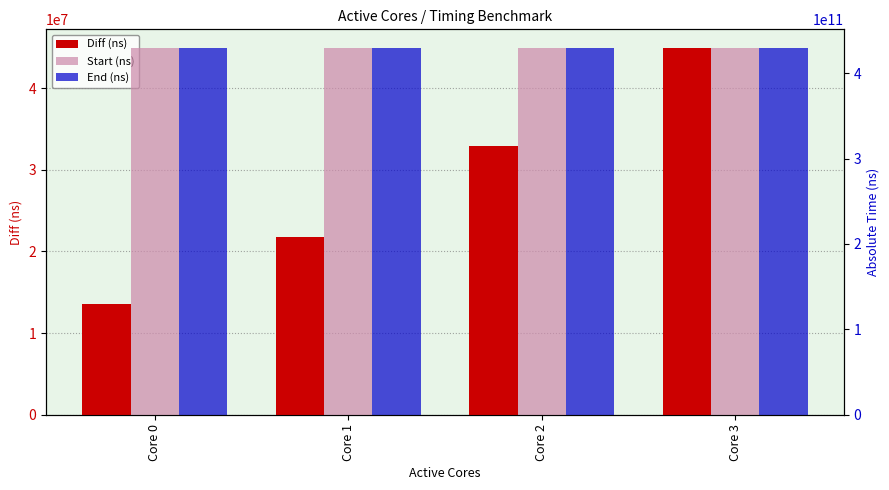

At Core 2, list the series in order from smallest to largest.

Diff (ns), Start (ns), End (ns)